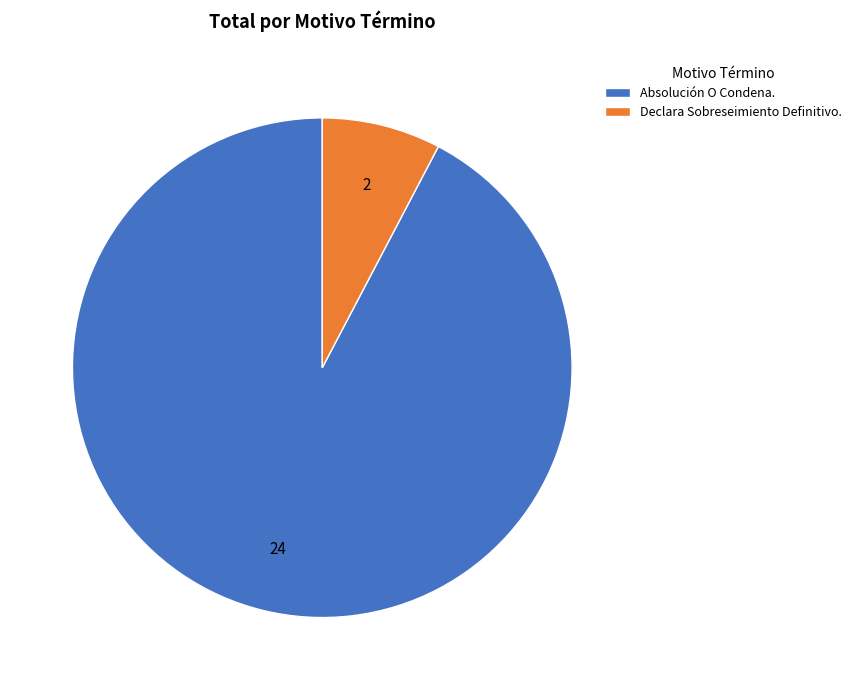

Which has a higher value, Declara Sobreseimiento Definitivo. or Absolución O Condena.?

Absolución O Condena.